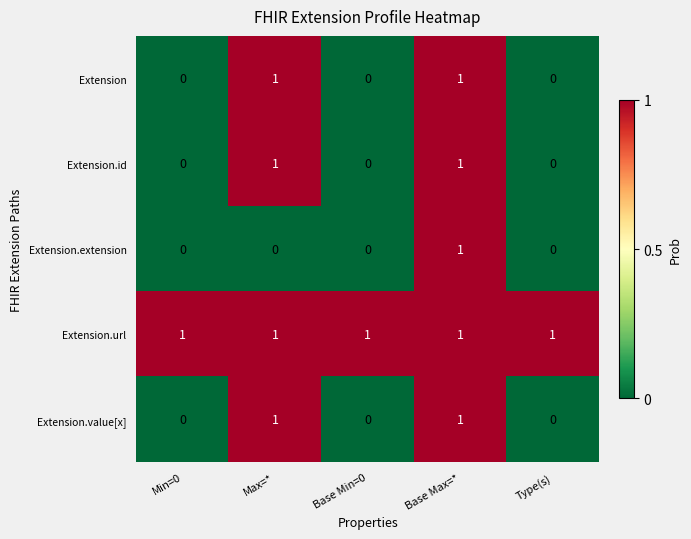

Count the Extension.id values in the range 0 to 1.

5